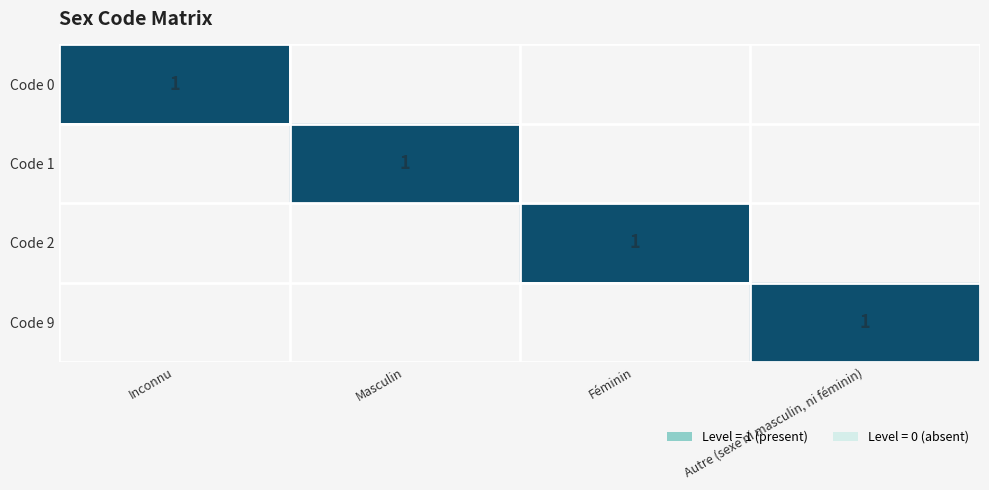

At how many categories does at least one series exceed 0?

4